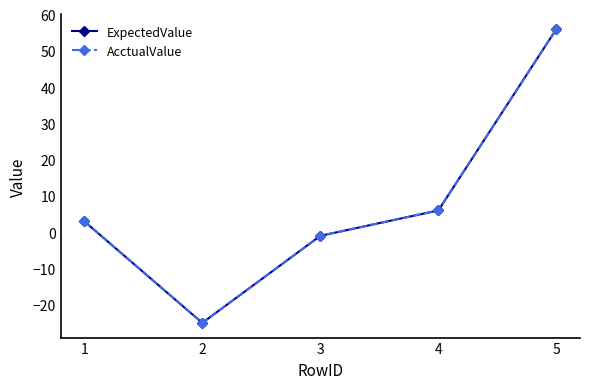

What is the average value of the ExpectedValue series?

8